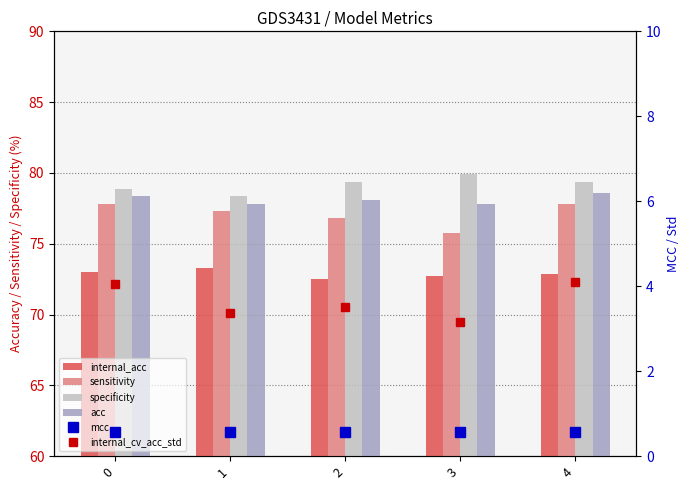

Reading right to left, transcribe all the data shown in this chart.

internal_acc: 72.9	72.7	72.5	73.3	73.0
sensitivity: 77.8	75.8	76.8	77.3	77.8
specificity: 79.4	79.9	79.4	78.4	78.9
acc: 78.6	77.8	78.1	77.8	78.4
mcc: 0.6	0.6	0.6	0.6	0.6
internal_cv_acc_std: 4.1	3.2	3.5	3.4	4.1